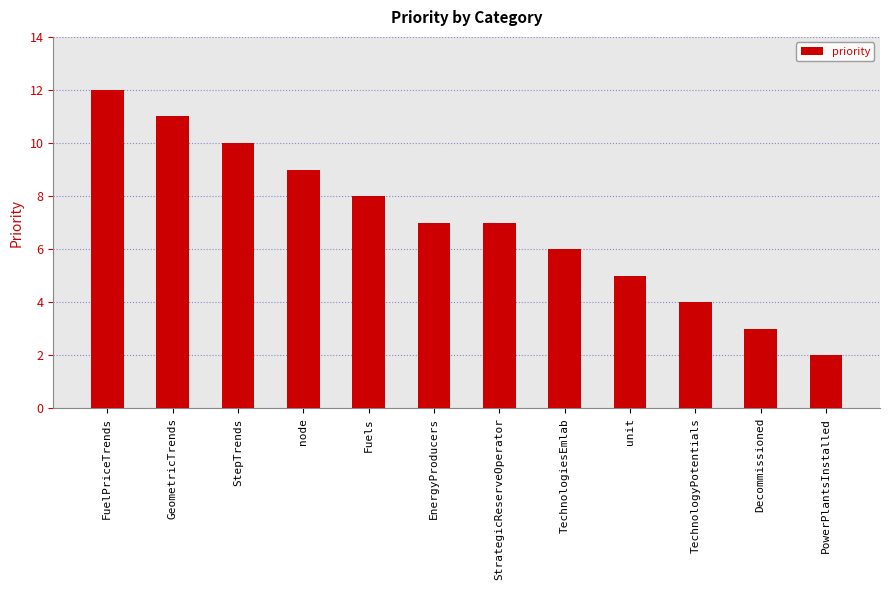

What is the label of the 12th bar from the left?

PowerPlantsInstalled